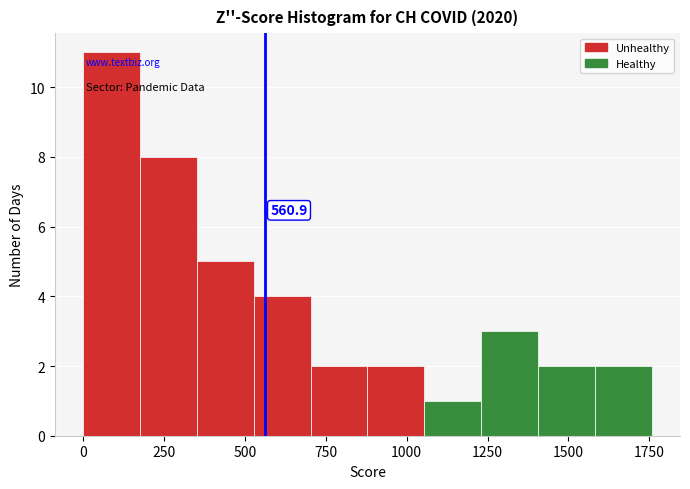

Read against the x-axis, roughly where is the centre of the tallest bar?

100